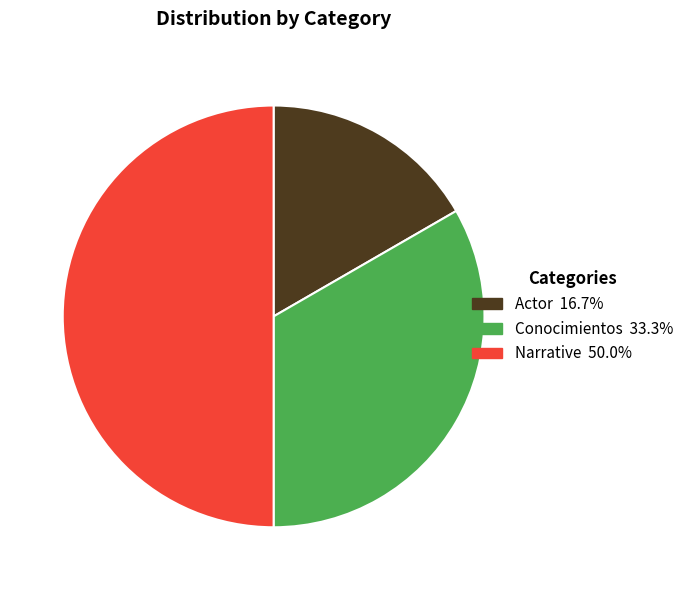

Rank the categories by value from lowest to highest.

Actor, Conocimientos, Narrative